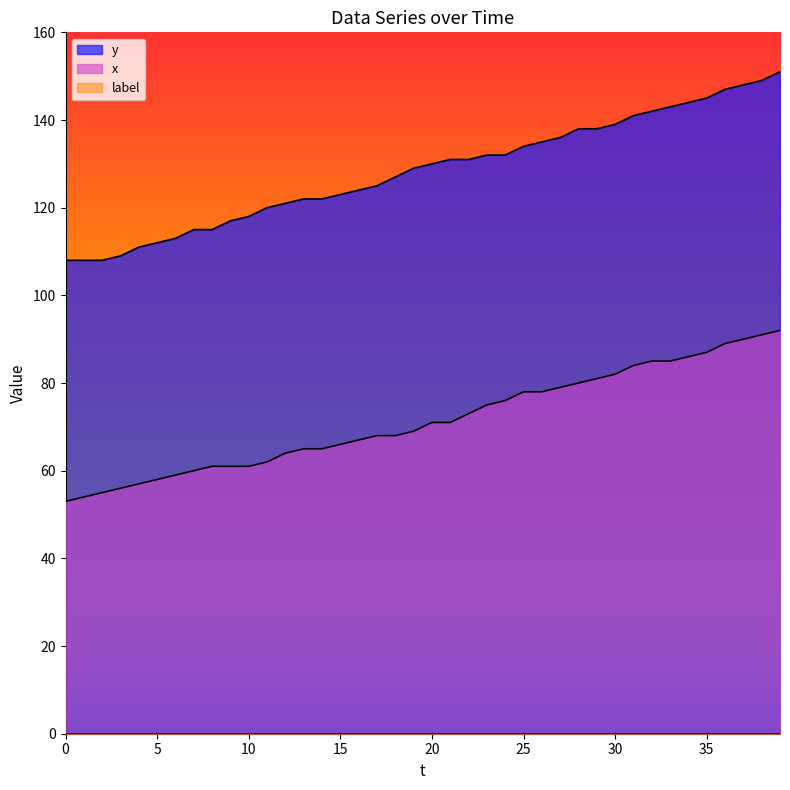

What is the difference between the maximum and minimum values in the y series?

43